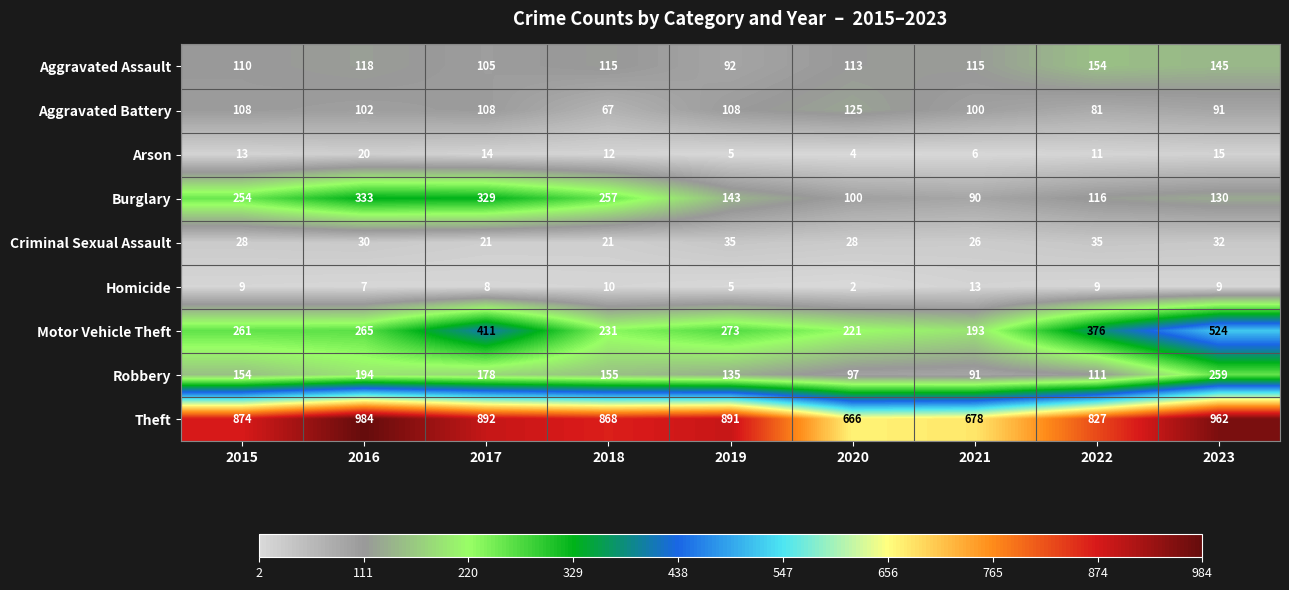

List the series in order of their peak value, lowest first.

Homicide, Arson, Criminal Sexual Assault, Aggravated Battery, Aggravated Assault, Robbery, Burglary, Motor Vehicle Theft, Theft